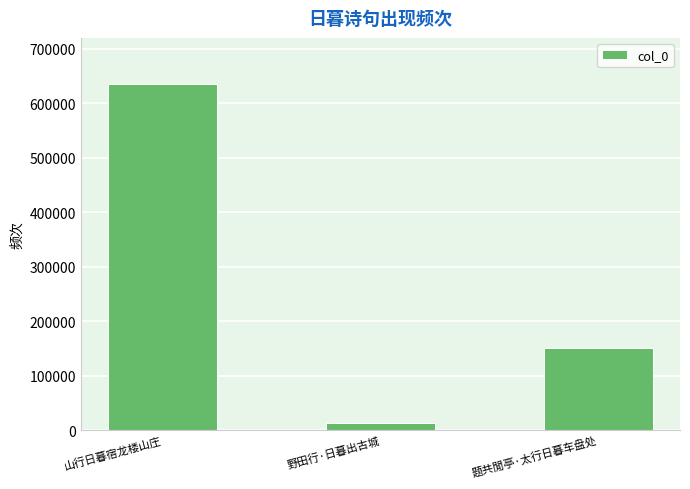

Count the number of data series in this chart.

1